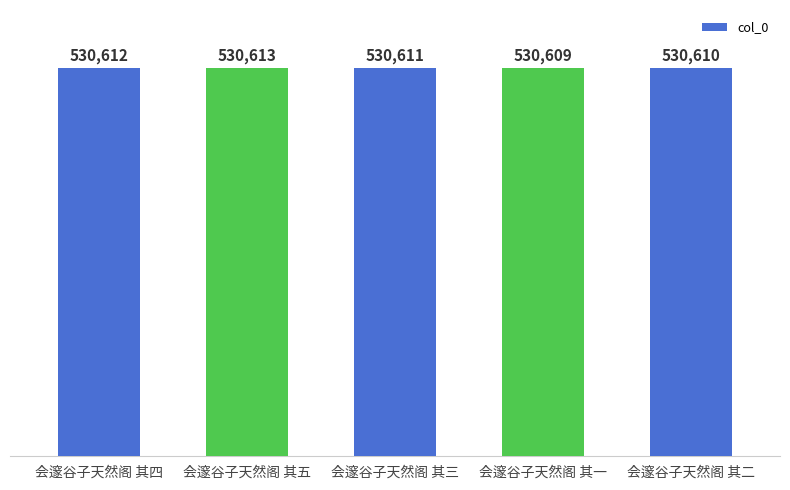

What is the change in value from 会邃谷子天然阁 其四 to 会邃谷子天然阁 其五?

+1